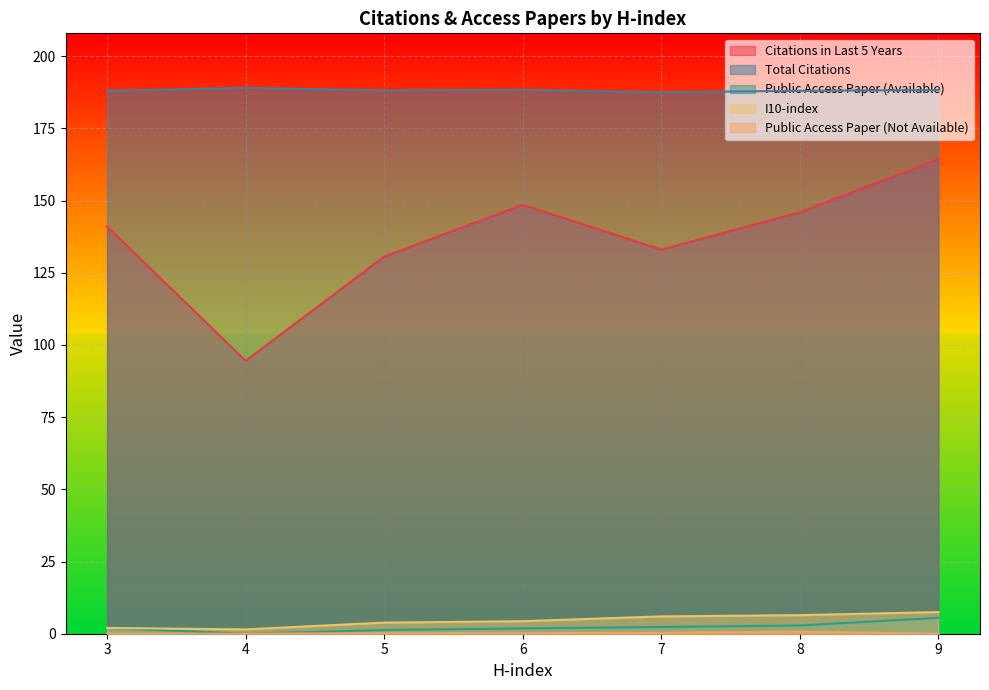

What is the lowest value of the Citations in Last 5 Years series?

94.5